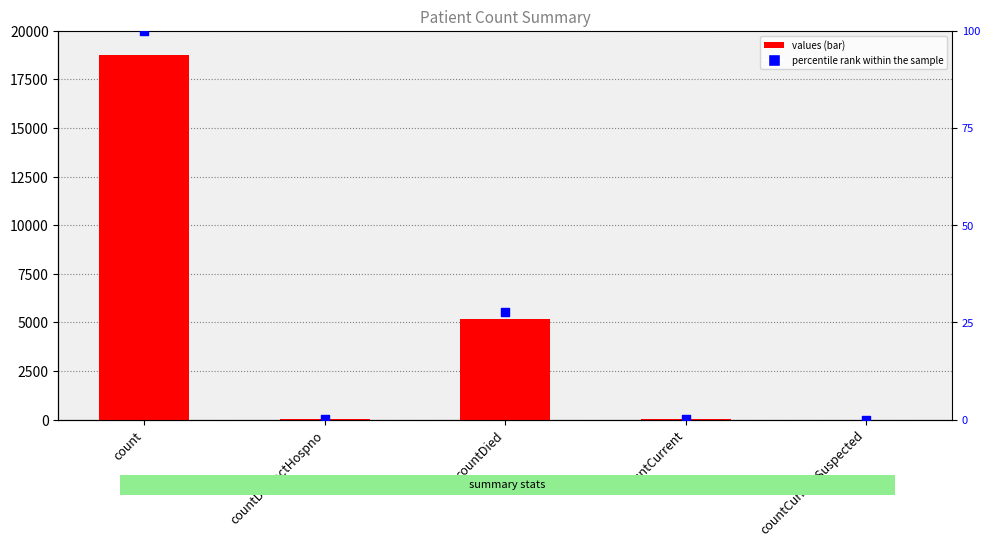

Which series reaches the maximum Y coordinate?

values